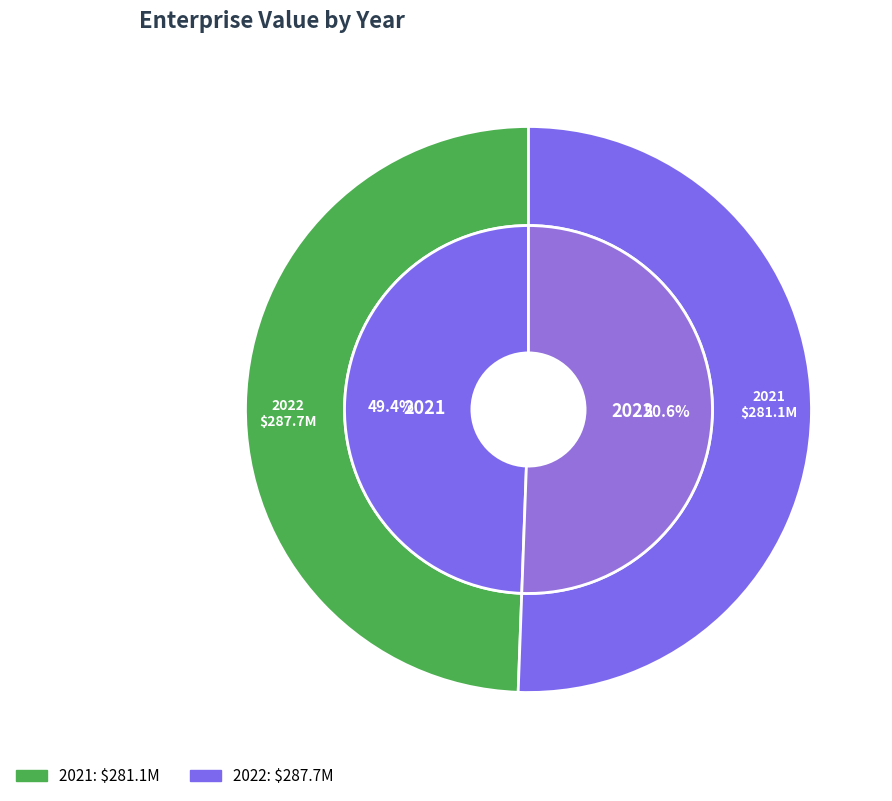

What is the smallest slice in the pie chart?

2021